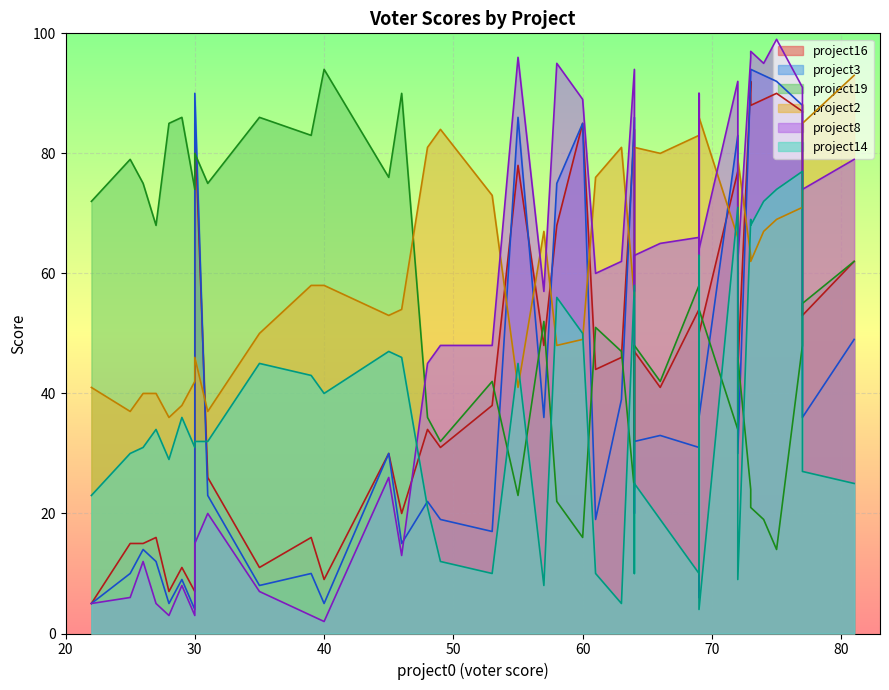

What is the value of the project8 point at the 36th from the left?

60